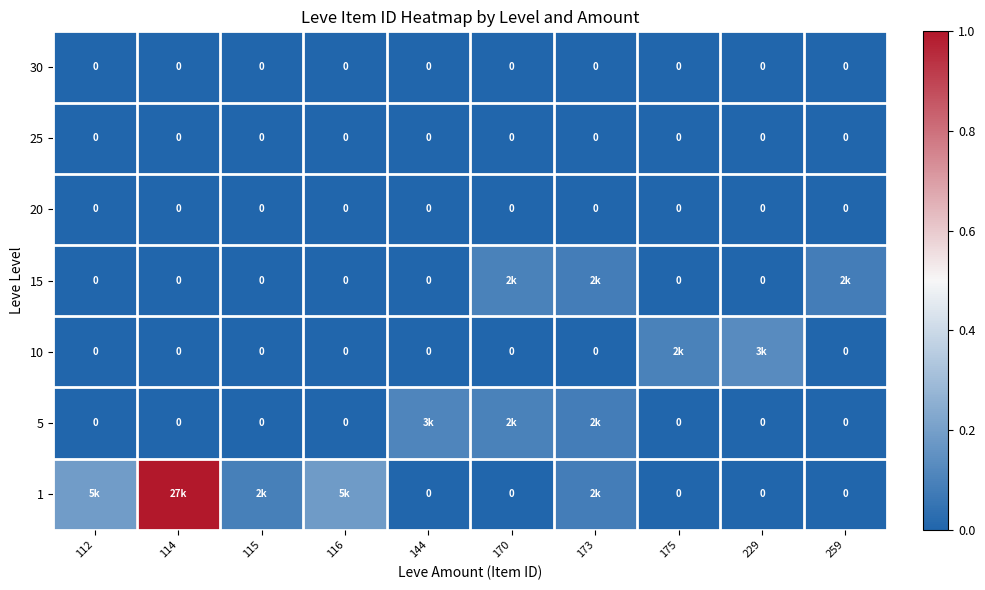

True or false: 30 has a value of 0.0 at 170.

True